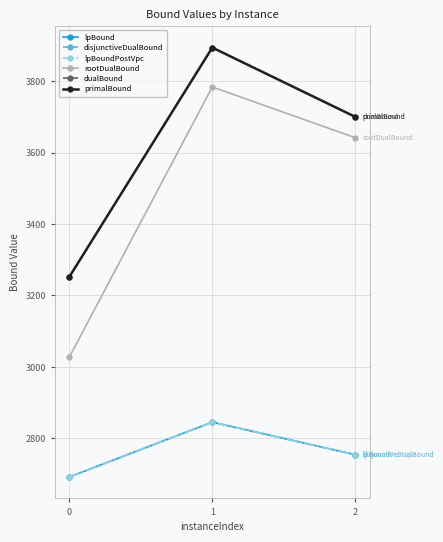

Reading right to left, extract all data points from this chart.

lpBound: 2753.8	2845.0	2691.4
disjunctiveDualBound: 2753.8	2845.0	2691.4
lpBoundPostVpc: 2753.8	2845.0	2691.4
rootDualBound: 3641.6	3783.6	3027.4
dualBound: 3700.0	3894.0	3251.7
primalBound: 3700.0	3894.0	3252.0